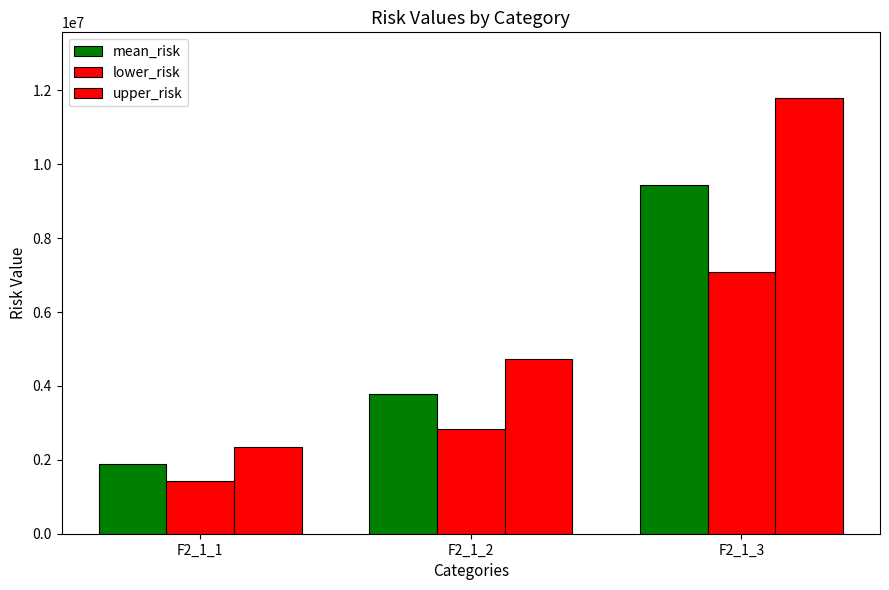

How many bars are there in total?

9